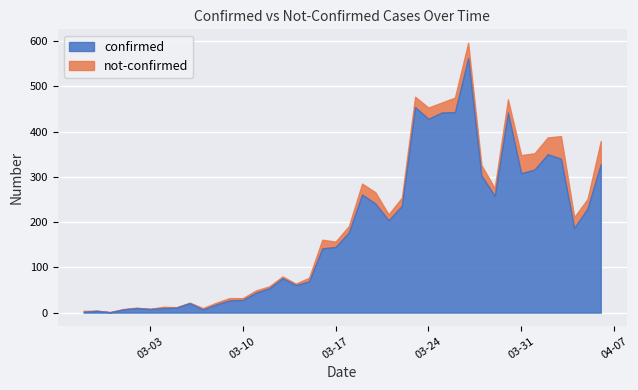

What are all the series names shown in the legend?

confirmed, not-confirmed